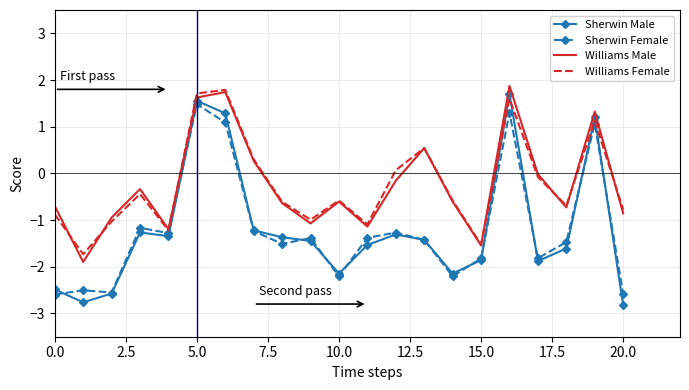

True or false: Sherwin Female has more than 2 interior local peaks.

True